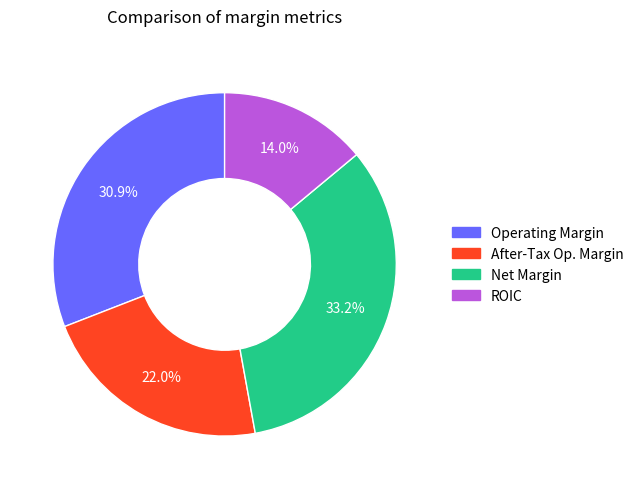

Is there a majority slice in this chart?

No